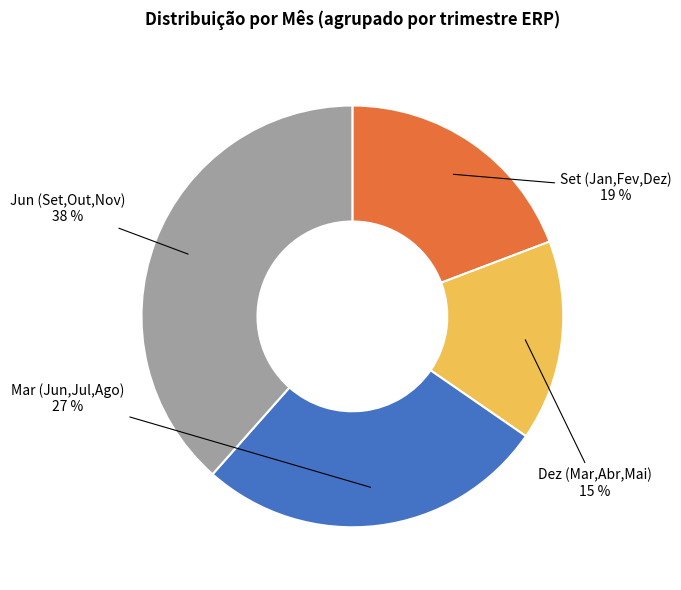

To the nearest percent, what is the average slice percentage?

25%